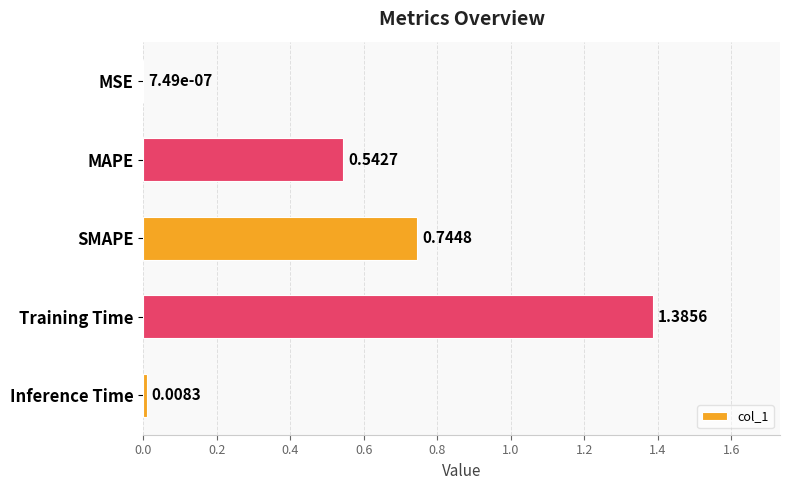

What is the change in value from MSE to Training Time?

+1.4